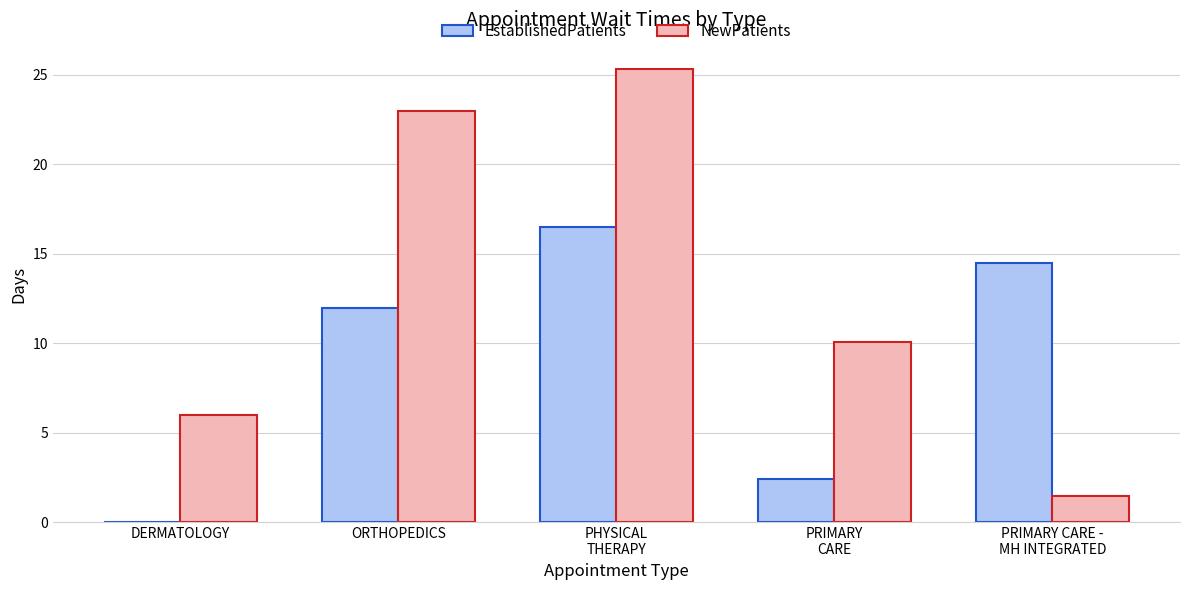

Which series has the largest range (max minus min)?

NewPatients